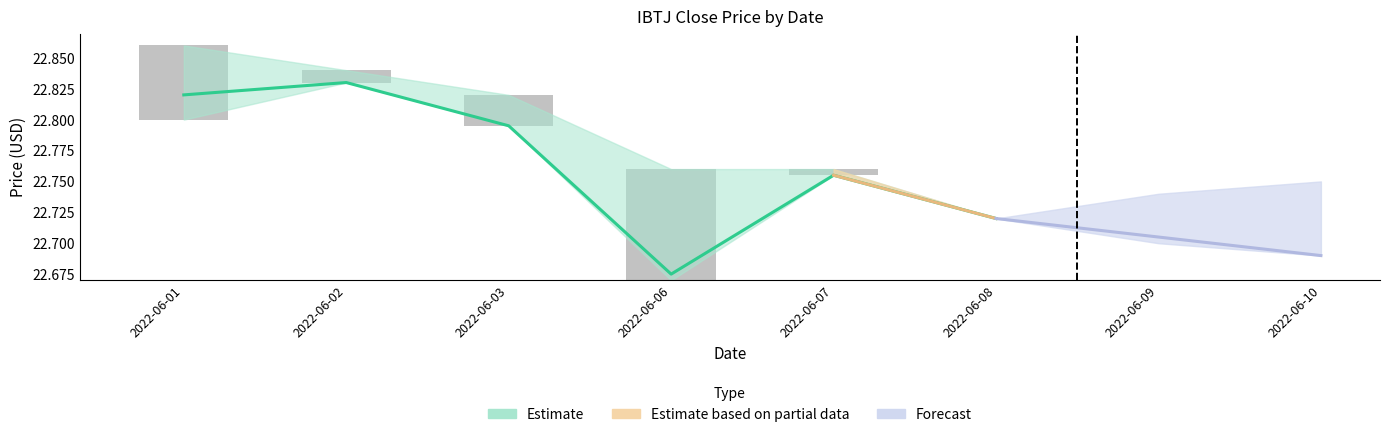

How many groups of bars are there?

6